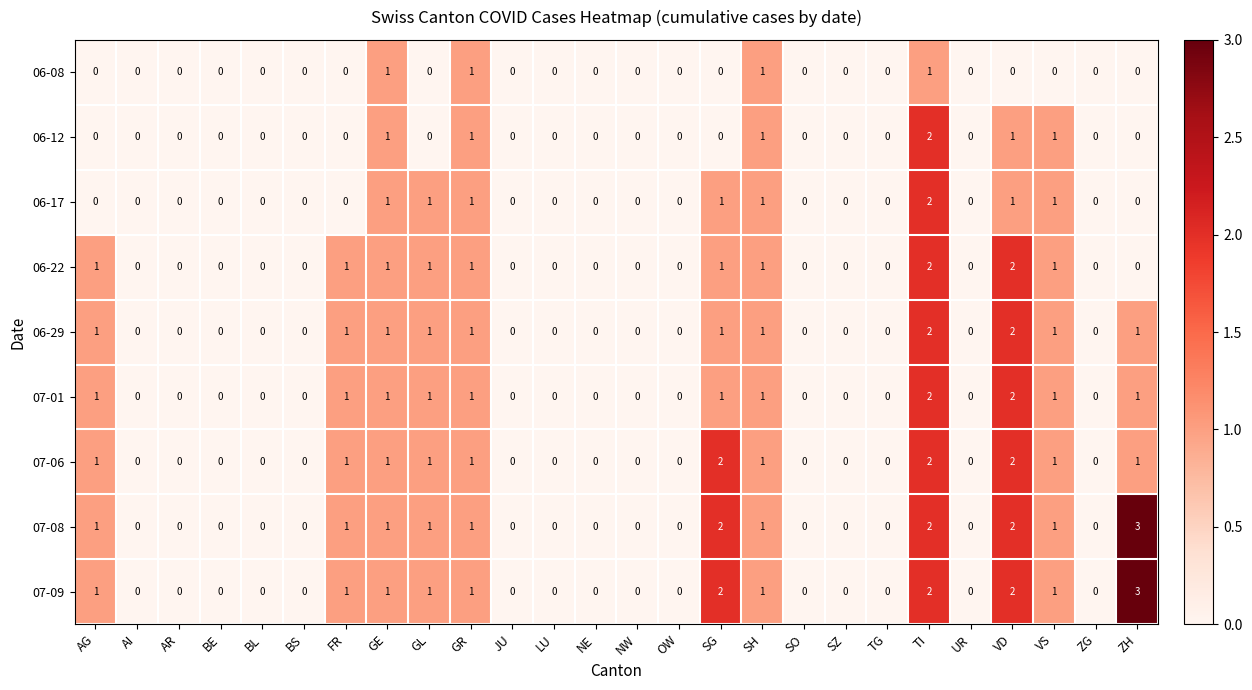

How many data points does each series have?

26